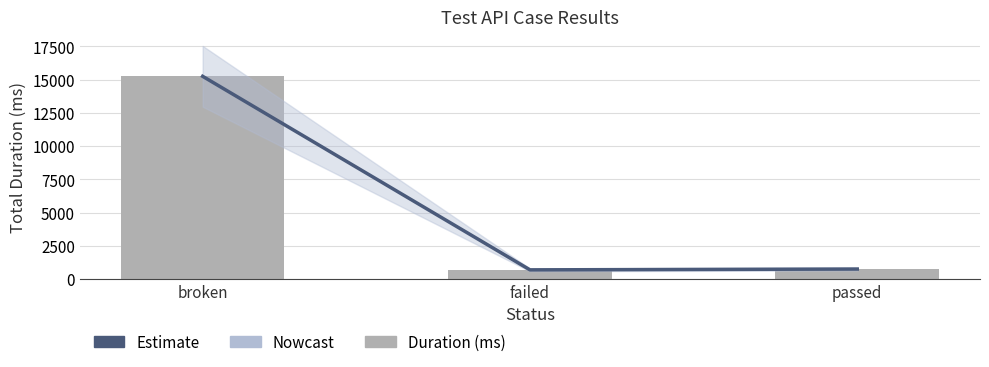

Between broken and failed, which series saw the biggest shift?

Estimate